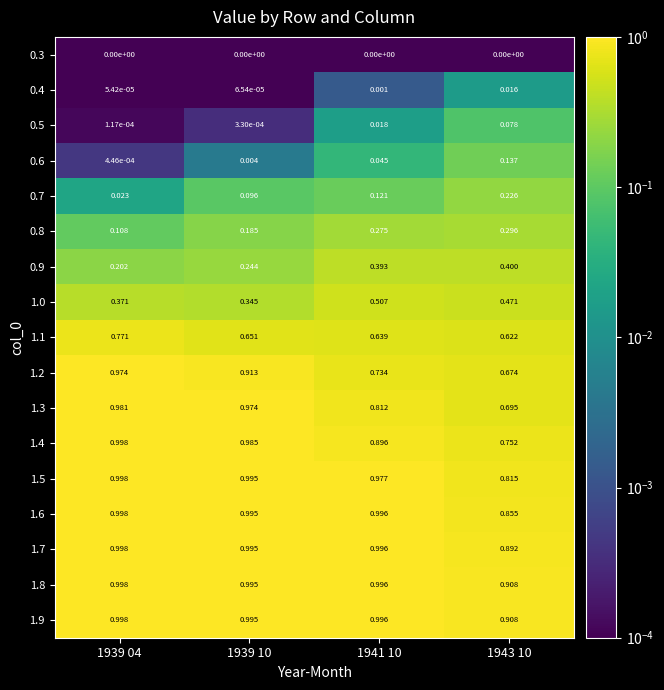

Is the value of 1.3 at 1941 10 greater than the value of 1.6 at 1943 10?

No